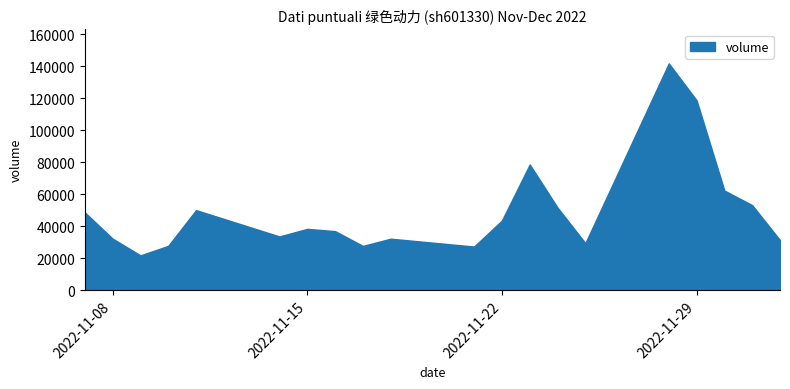

At which label is the value closest to 81862?

2022-11-23